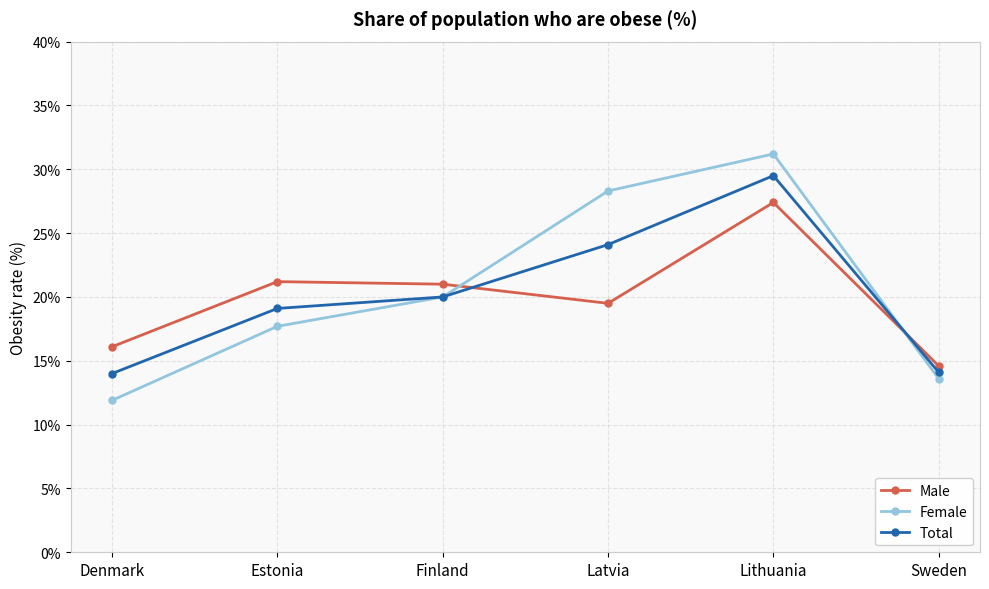

What position from the right is Latvia?

3